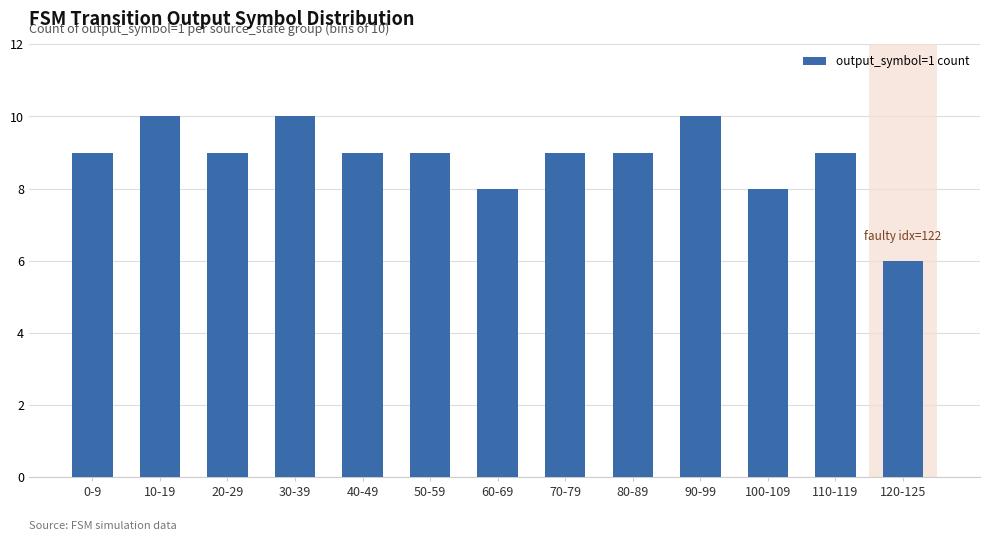

What is the minimum value shown in the chart?

6